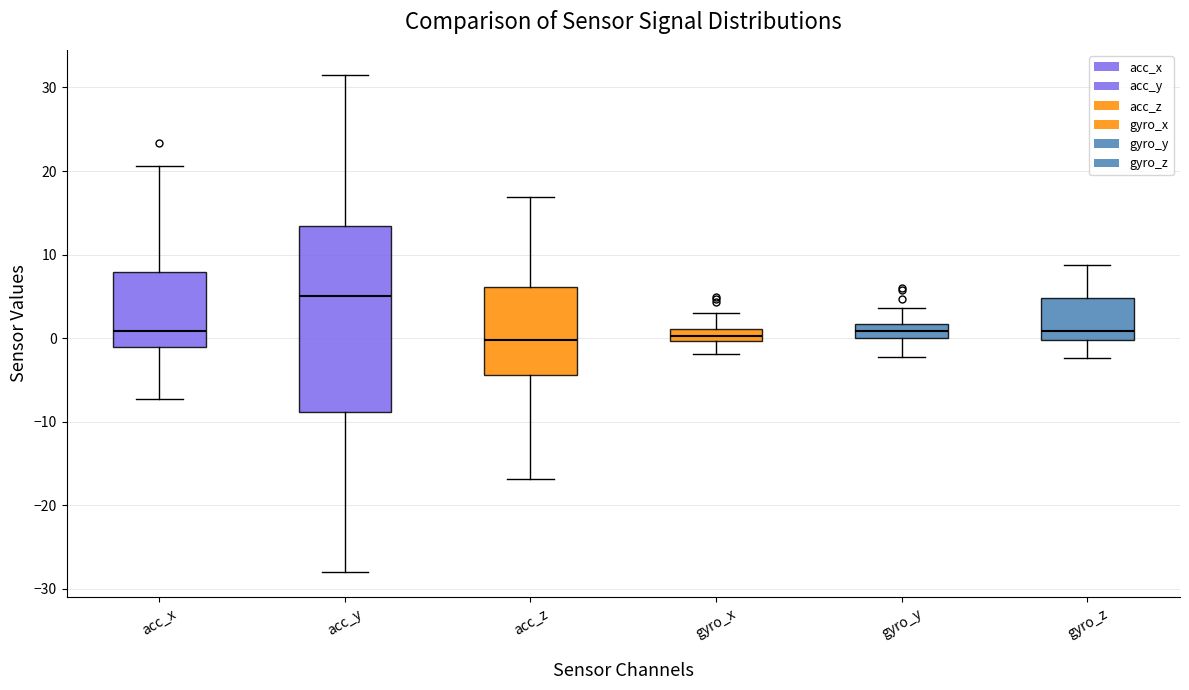

Where does the lower whisker of the box for acc_y end on the y-axis? The values are not printed on the chart, so give them approximately, as read against the axis.

-28